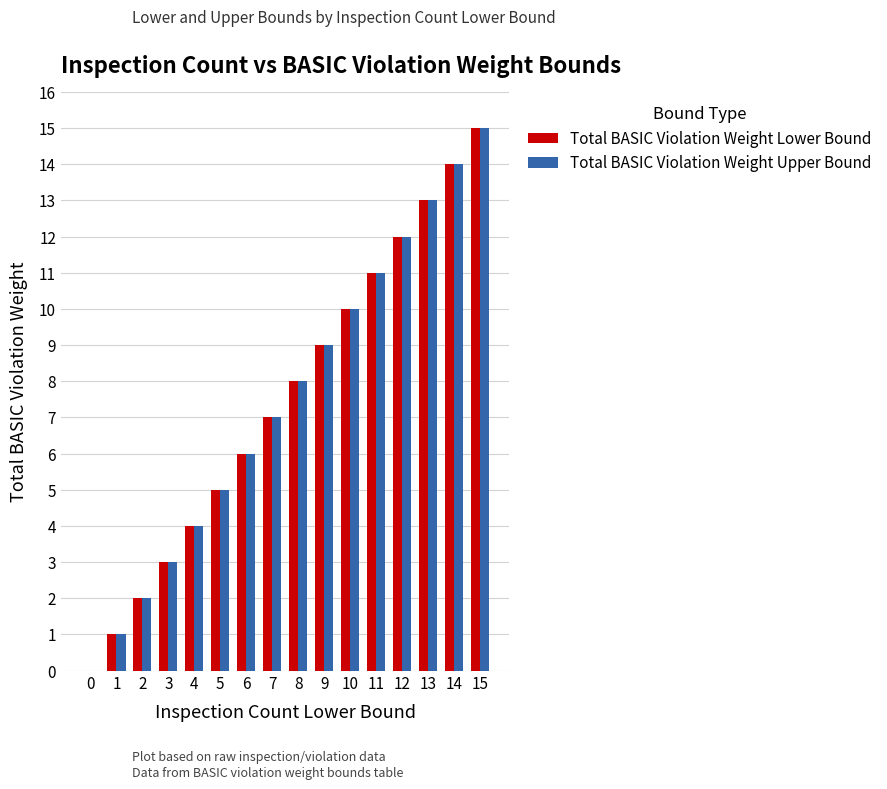

What is the sum of all Total BASIC Violation Weight Upper Bound values?

120